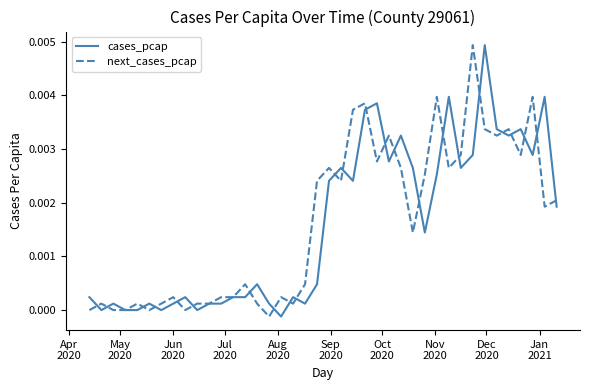

What are all the series names shown in the legend?

cases_pcap, next_cases_pcap